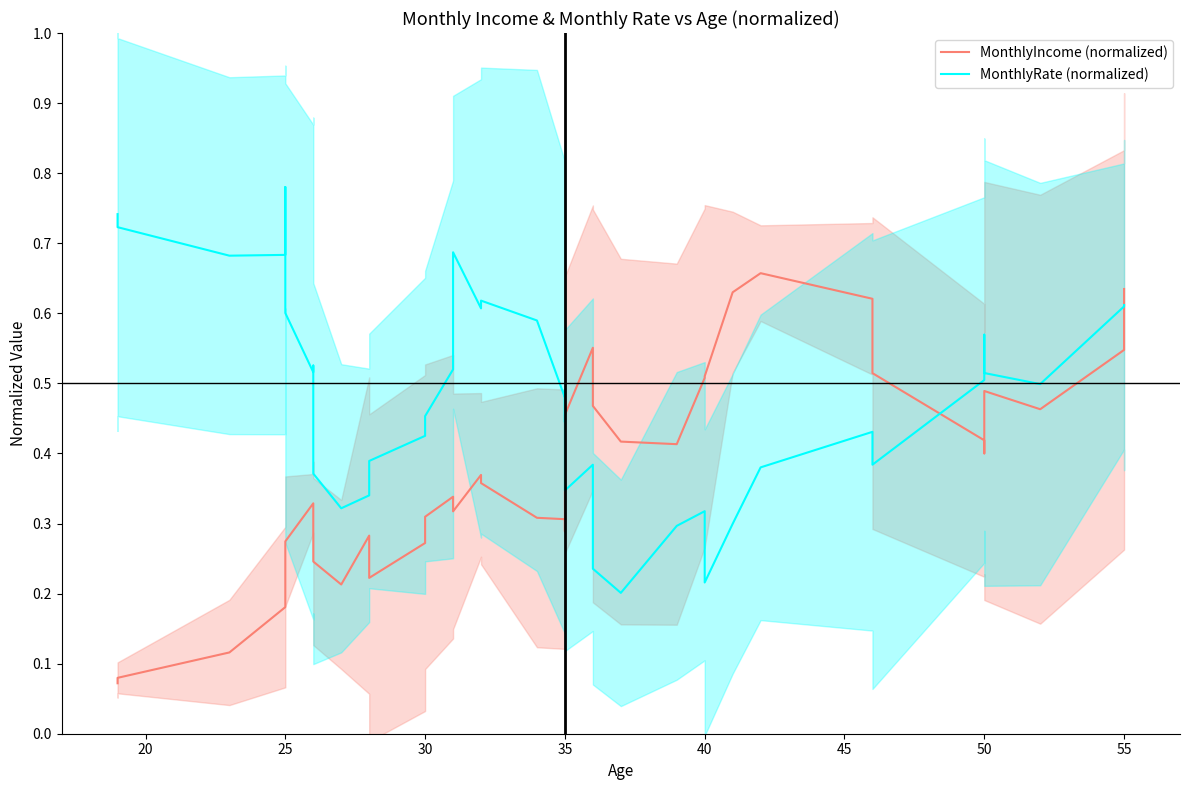

List the series in order of their overall mean, highest first.

MonthlyRate (normalized), MonthlyIncome (normalized)